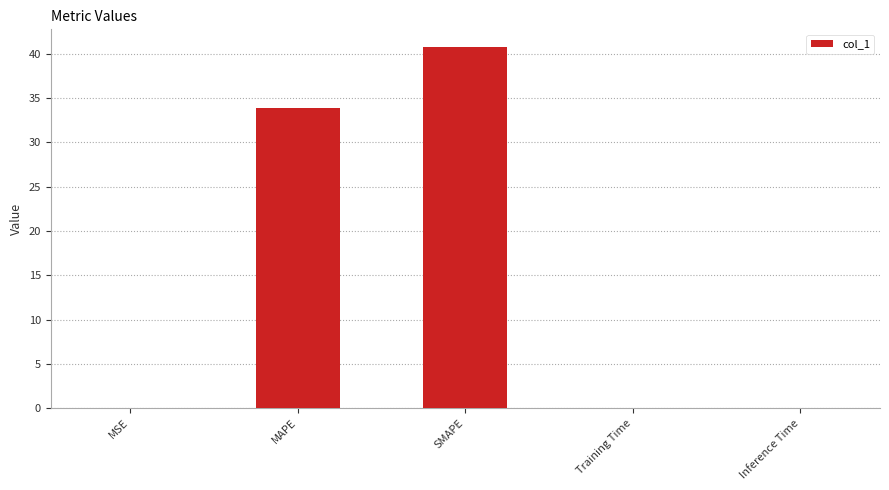

Between MSE and SMAPE, which is larger?

SMAPE